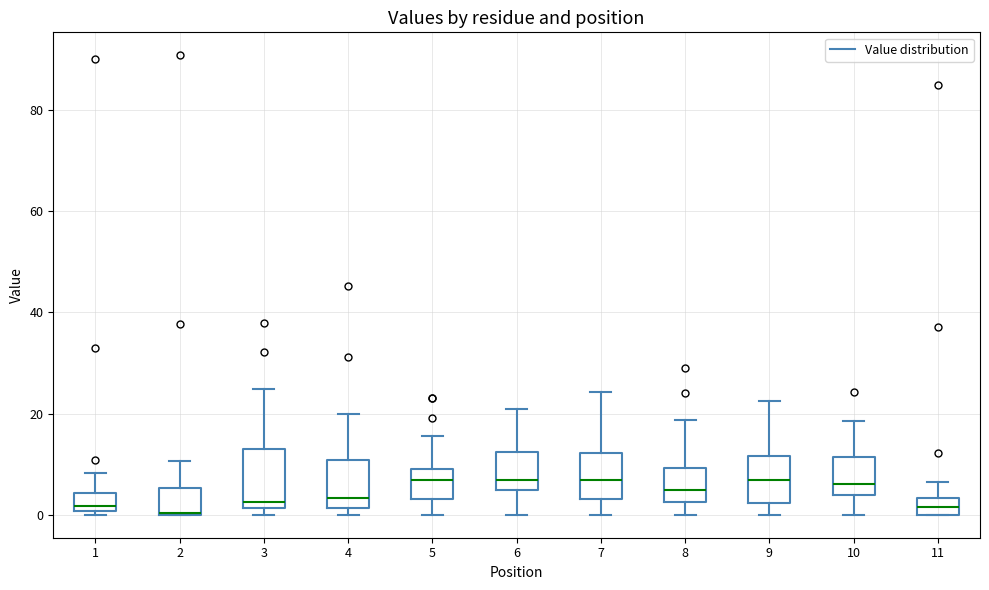

Reading left to right, read every box against the y-axis: the position of its median line, the range the box covers, and the ends of its whiskers. The values are not printed on the chart, so give them approximately, as read against the axis.

1: median 2, box 0 to 4, whiskers 0 (just below the box's lower edge) to 8
2: median 0, box 0 to 6, whiskers 0 to 10
3: median 2 (just above the box's lower edge), box 2 to 12, whiskers 0 to 24
4: median 4, box 2 to 10, whiskers 0 to 20
5: median 6, box 4 to 10, whiskers 0 to 16
6: median 6, box 4 to 12, whiskers 0 to 20
7: median 6, box 4 to 12, whiskers 0 to 24
8: median 4, box 2 to 10, whiskers 0 to 18
9: median 6, box 2 to 12, whiskers 0 to 22
10: median 6, box 4 to 12, whiskers 0 to 18
11: median 2, box 0 to 4, whiskers 0 to 6